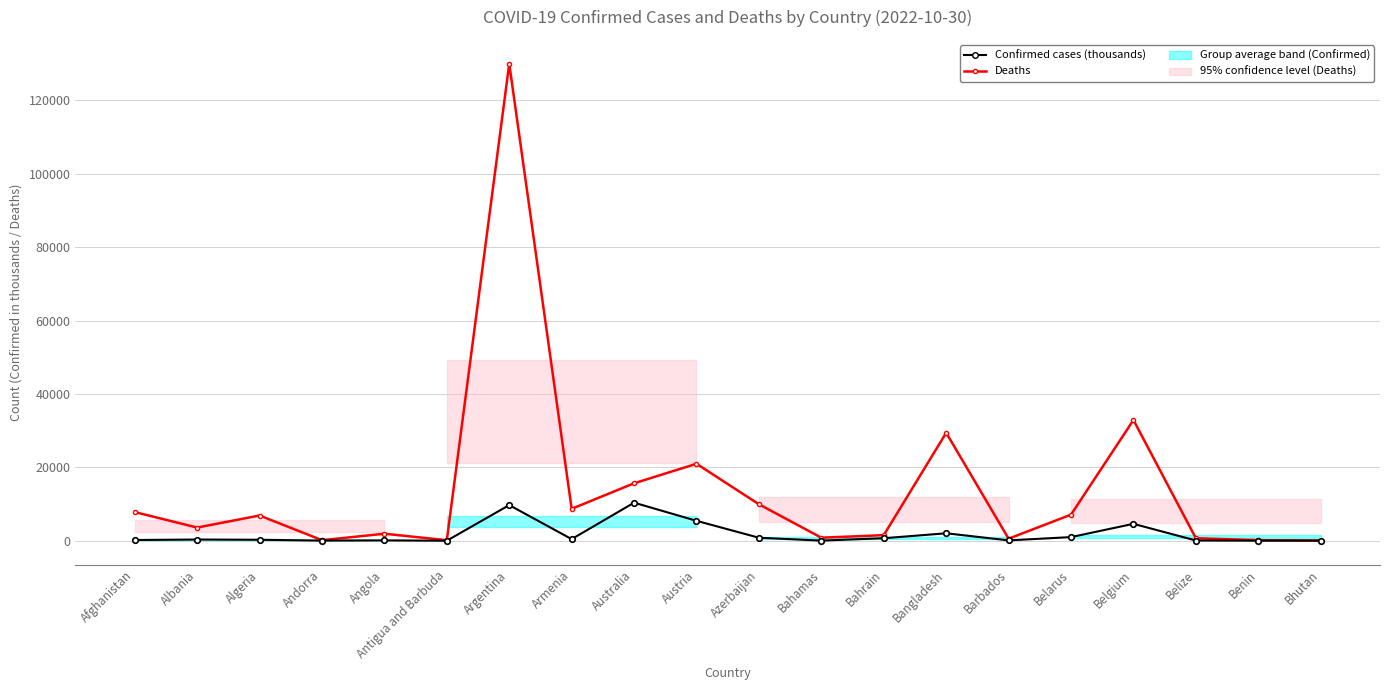

What is the maximum value shown in the chart?

129979.0